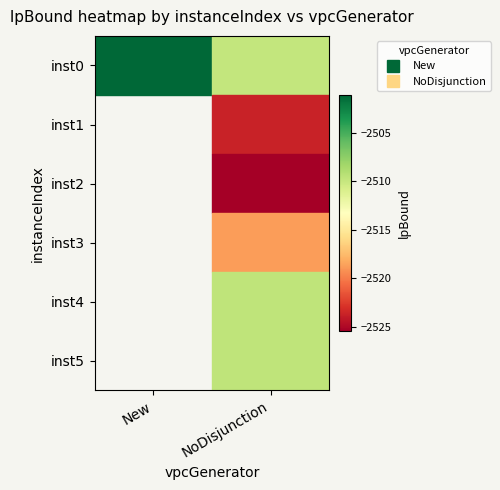

True or false: inst0 has a value of -4202.9 at New.

False